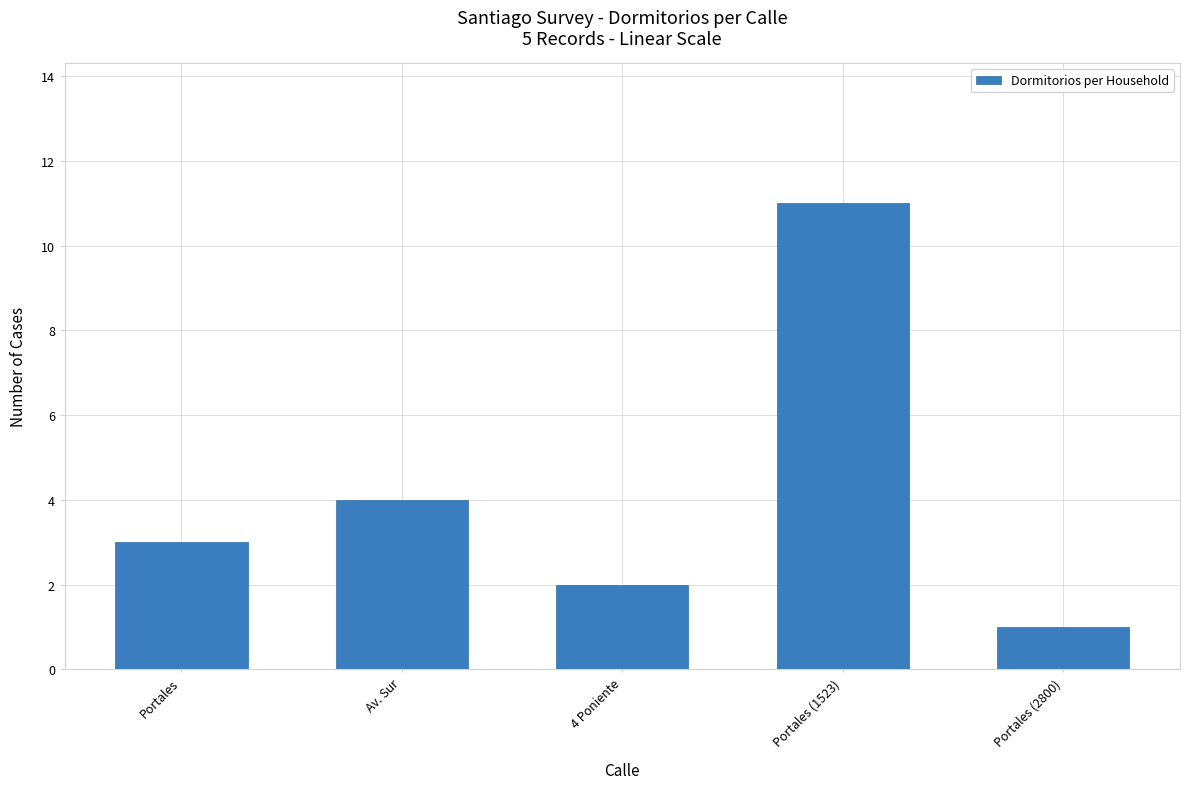

The value at Portales (1523) is 7. True or false?

False